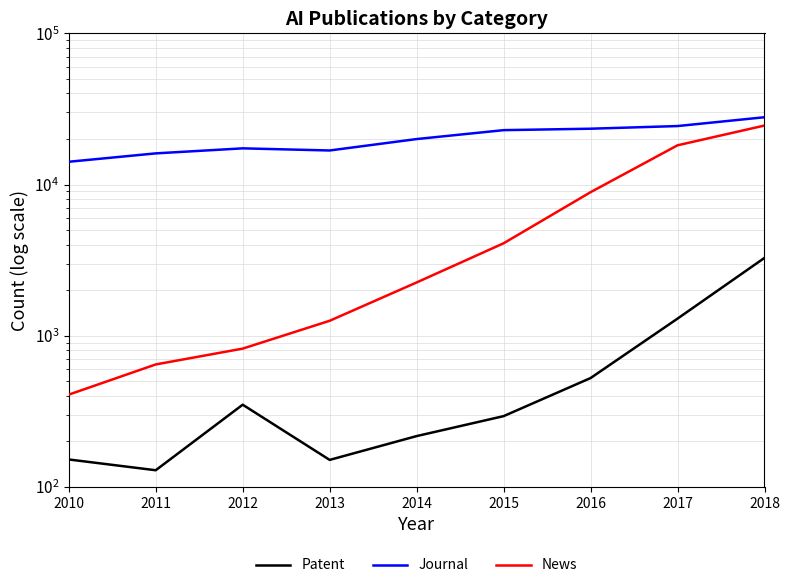

What is the maximum value for Journal?

27858